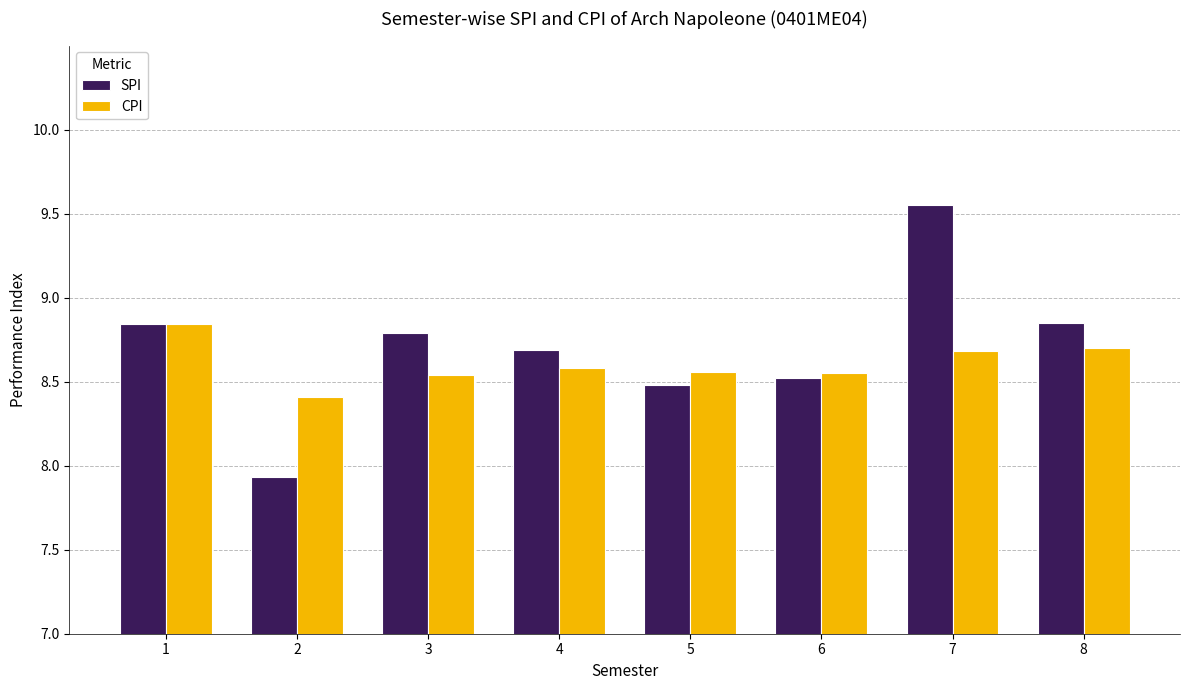

Does the chart contain any negative values?

No